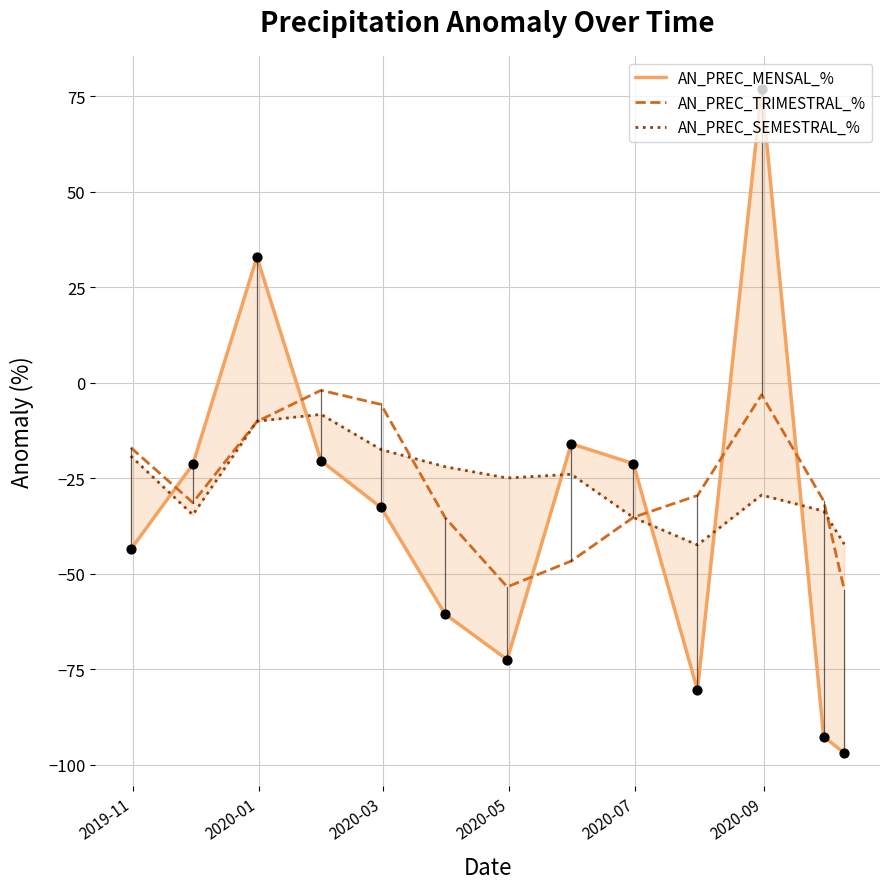

What is the minimum value for AN_PREC_TRIMESTRAL_%?

-54.2